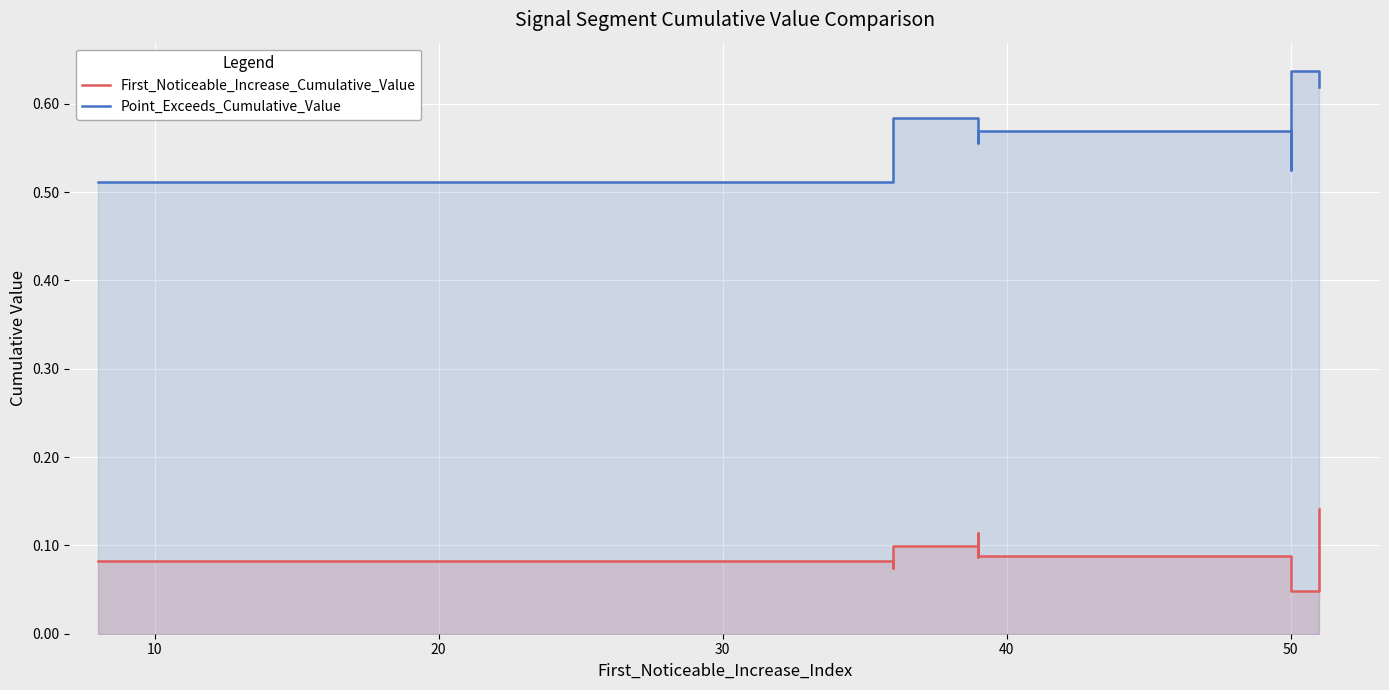

List the series in order of their overall mean, highest first.

Point_Exceeds_Cumulative_Value, First_Noticeable_Increase_Cumulative_Value